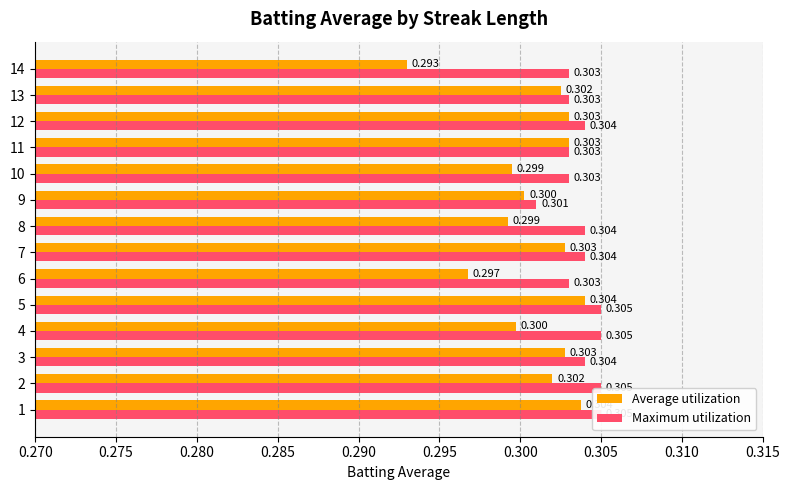

What position from the right is 0.290?

10